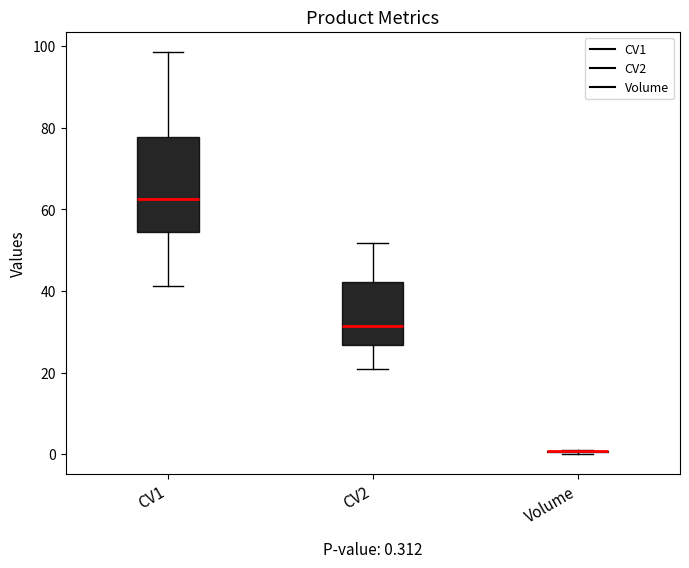

Comparing the boxes themselves (not the whiskers), which one is the tallest?

CV1